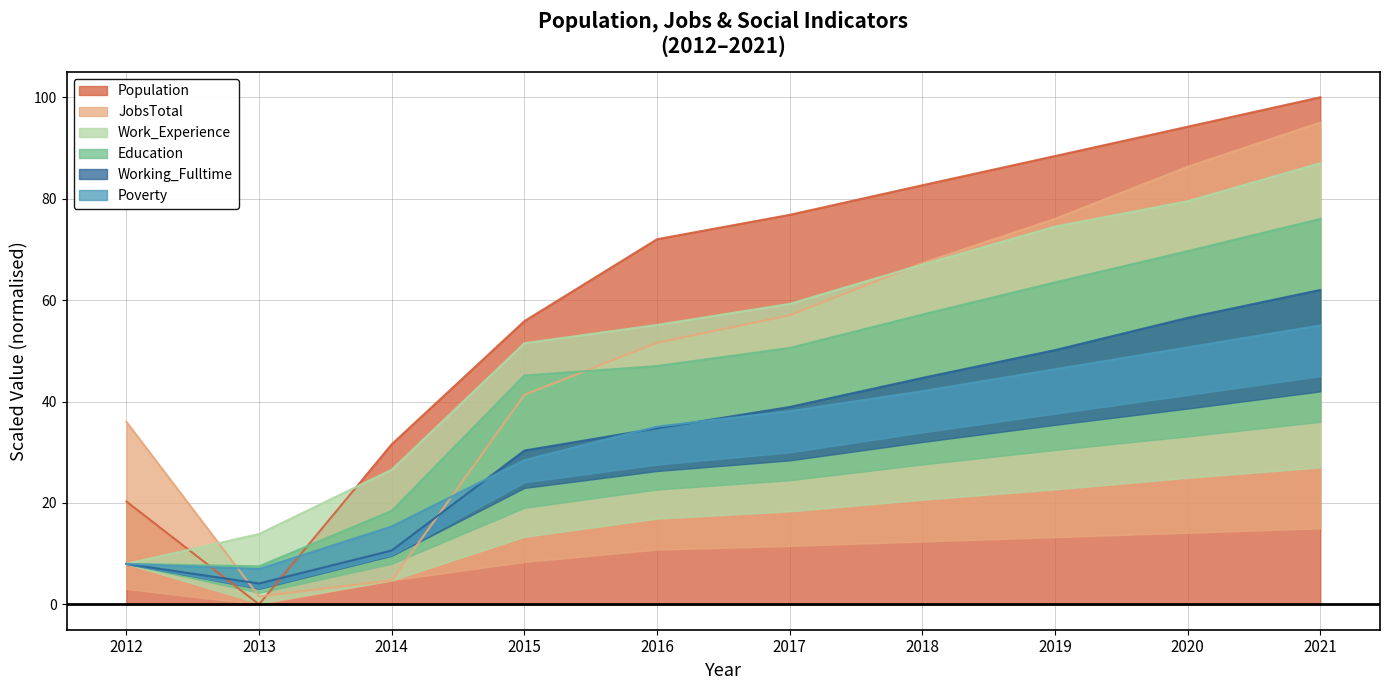

Is it true that JobsTotal equals 66.7 at 2015?

False